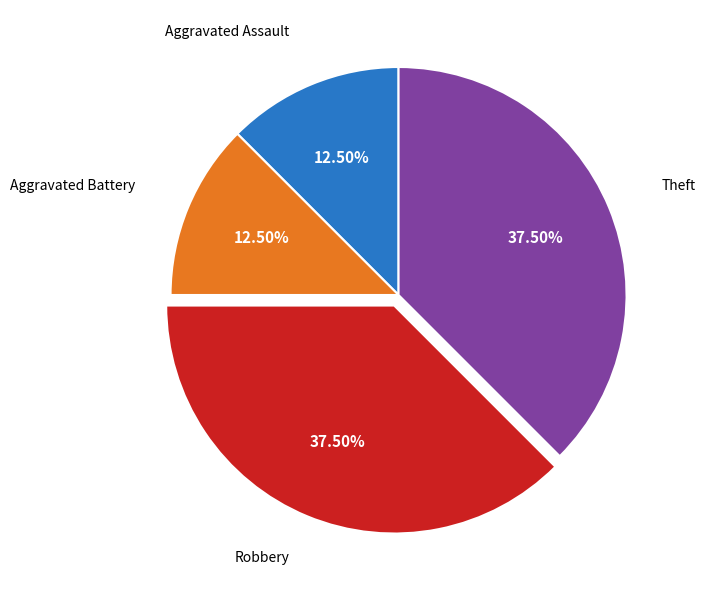

Is there a majority slice in this chart?

No